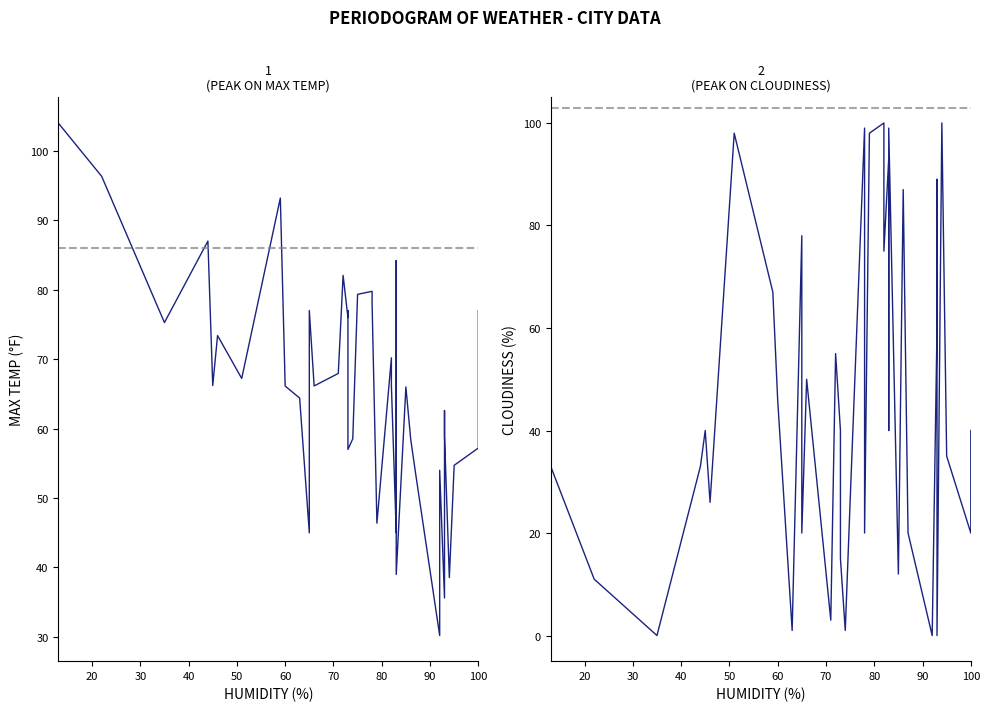

The value of Cloudiness at 33 is 100.6. True or false?

False